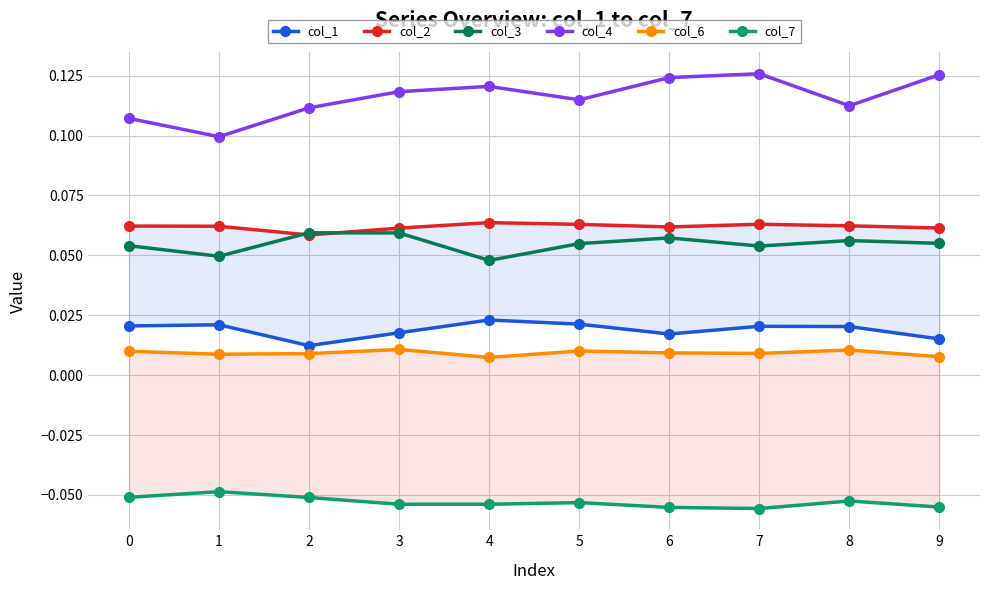

Reading left to right, list all the values displayed in this chart.

col_1: 0.0	0.0	0.0	0.0	0.0	0.0	0.0	0.0	0.0	0.0
col_2: 0.1	0.1	0.1	0.1	0.1	0.1	0.1	0.1	0.1	0.1
col_3: 0.1	0.0	0.1	0.1	0.0	0.1	0.1	0.1	0.1	0.1
col_4: 0.1	0.1	0.1	0.1	0.1	0.1	0.1	0.1	0.1	0.1
col_6: 0.0	0.0	0.0	0.0	0.0	0.0	0.0	0.0	0.0	0.0
col_7: -0.1	-0.0	-0.1	-0.1	-0.1	-0.1	-0.1	-0.1	-0.1	-0.1